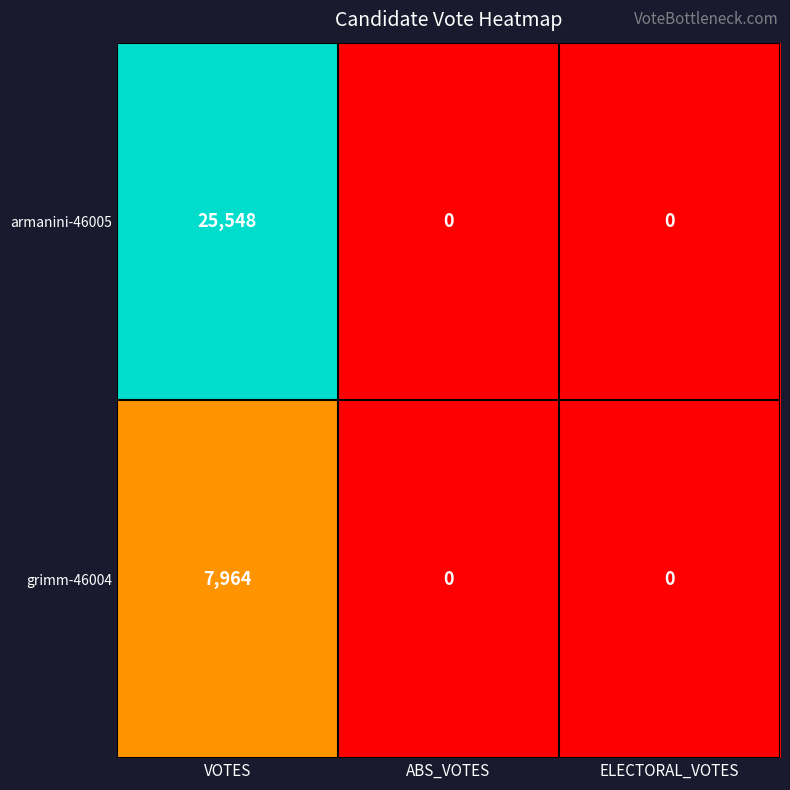

Which label corresponds to the largest value in the chart?

VOTES